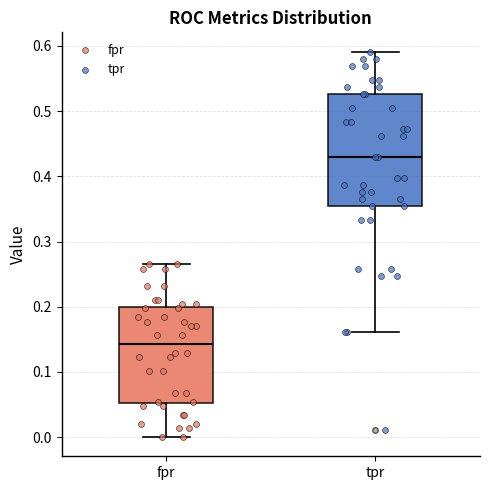

Reading left to right, read every box against the y-axis: the position of its median line, the range the box covers, and the ends of its whiskers. The values are not printed on the chart, so give them approximately, as read against the axis.

fpr: median 0.14, box 0.05 to 0.20, whiskers 0.00 to 0.27
tpr: median 0.43, box 0.35 to 0.53, whiskers 0.16 to 0.59